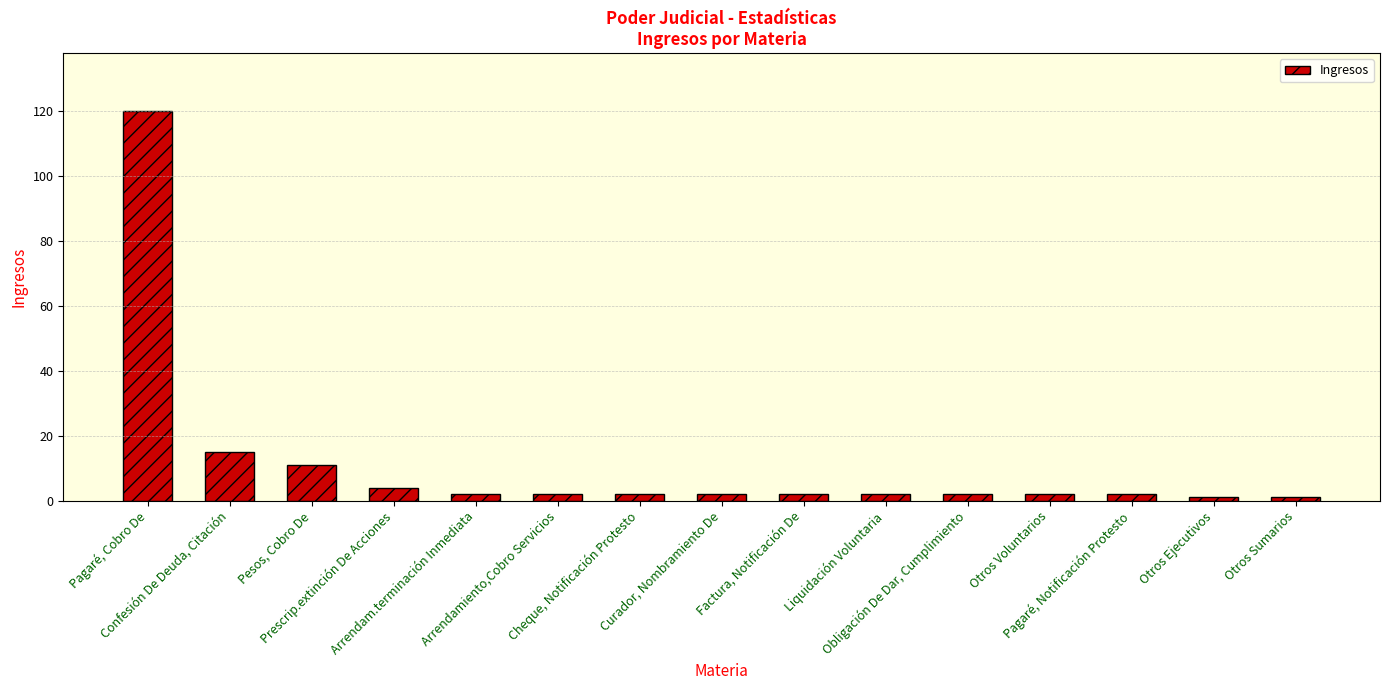

Approximately how many times larger is the value at Liquidación Voluntaria compared to Curador, Nombramiento De?

1.0